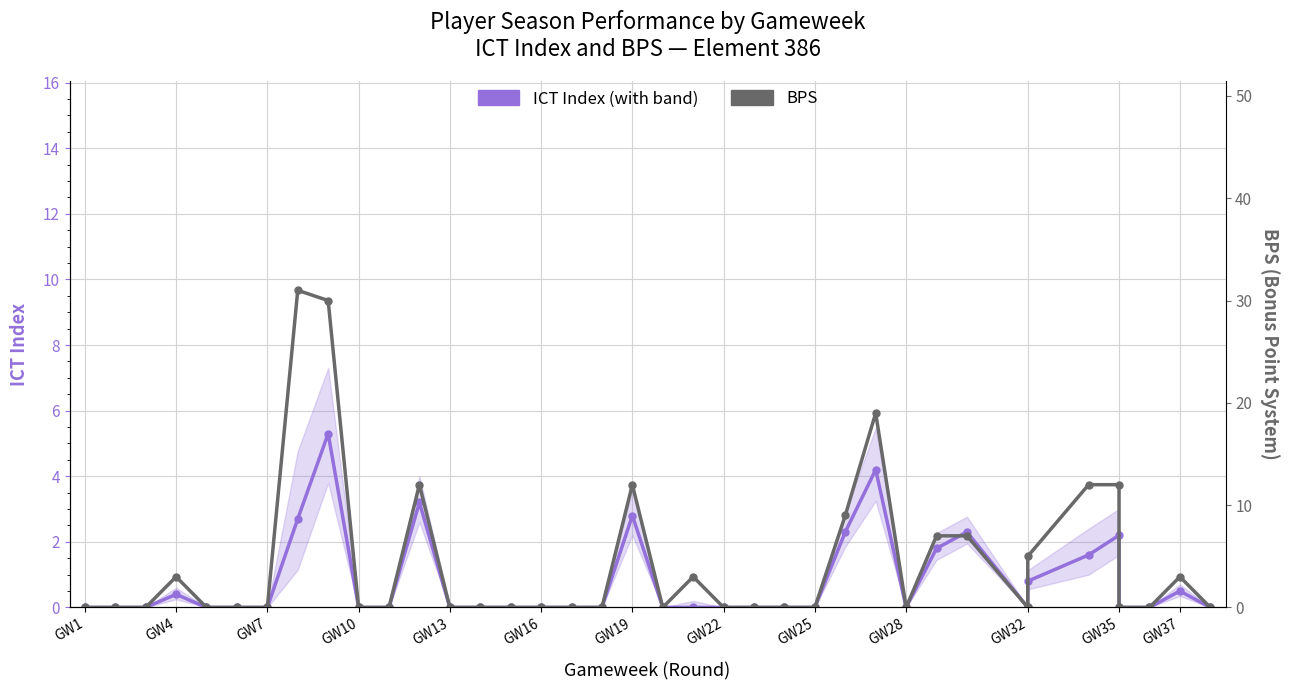

Which series has the largest range (max minus min)?

BPS (Bonus Point System)